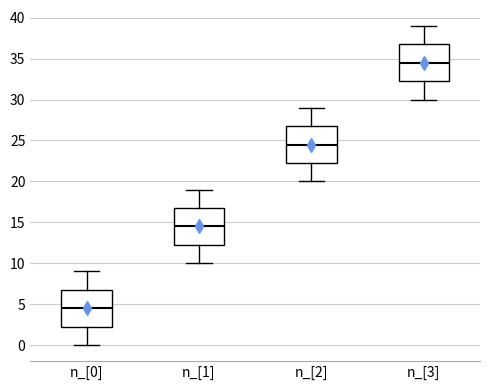

Reading left to right, transcribe this box plot: for each box, give where its median line is, the range the box spans, and where its two whiskers end, as read against the y-axis. The values are not printed on the chart, so give them approximately, as read against the axis.

n_[0]: median 4.5, box 2.5 to 7.0, whiskers 0.0 to 9.0
n_[1]: median 14.5, box 12.5 to 17.0, whiskers 10.0 to 19.0
n_[2]: median 24.5, box 22.5 to 27.0, whiskers 20.0 to 29.0
n_[3]: median 34.5, box 32.5 to 37.0, whiskers 30.0 to 39.0